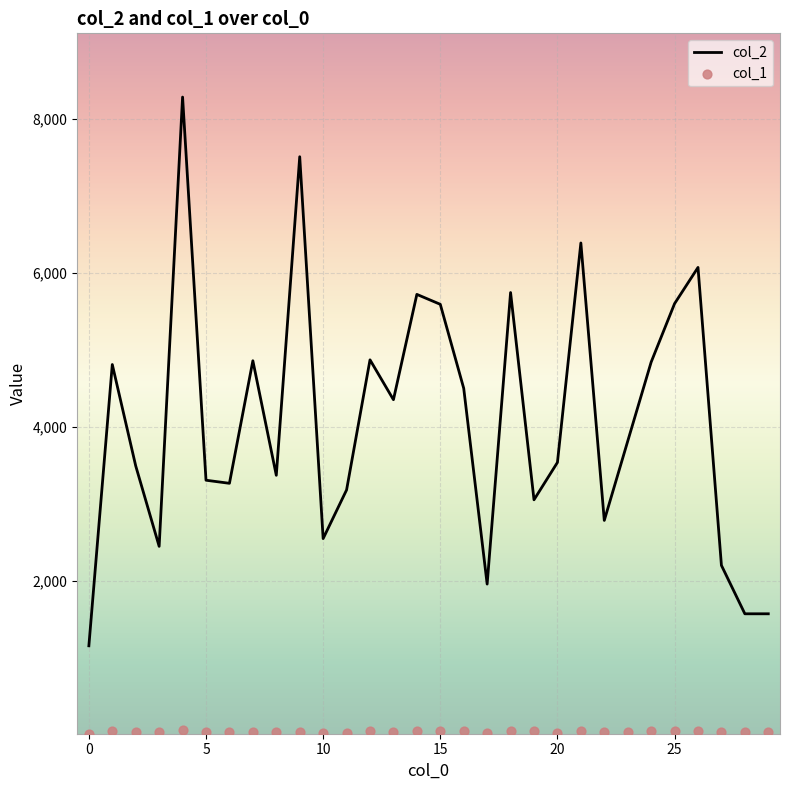

Which series has the largest total across all categories?

col_2